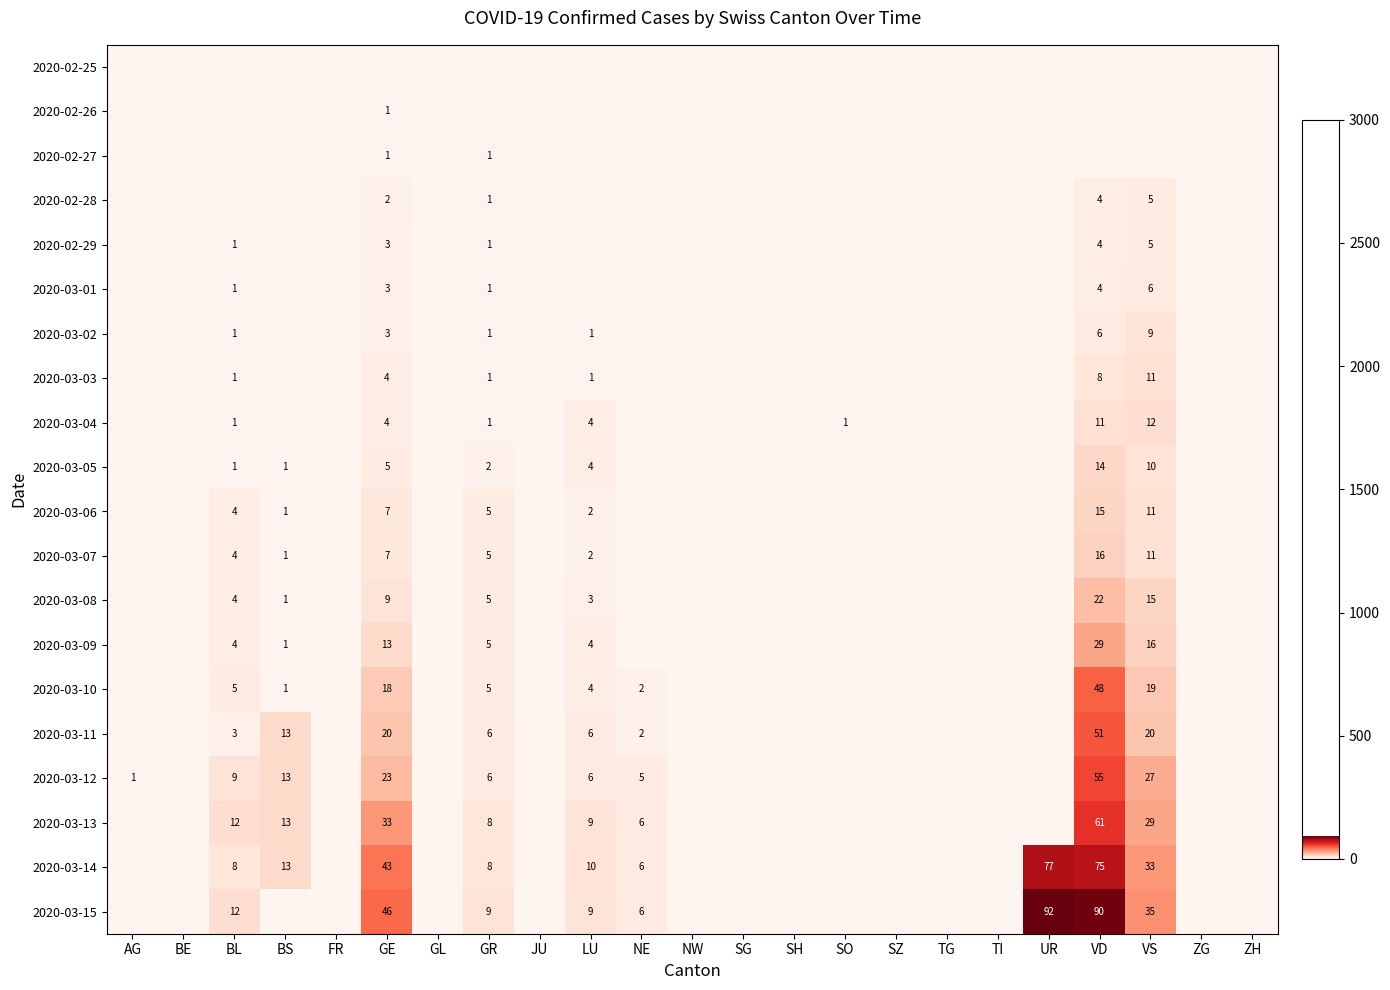

List the labels in order of 2020-03-01 value, largest first.

VS, VD, GE, BL, GR, AG, BE, BS, FR, GL, JU, LU, NE, NW, SG, SH, SO, SZ, TG, TI, UR, ZG, ZH